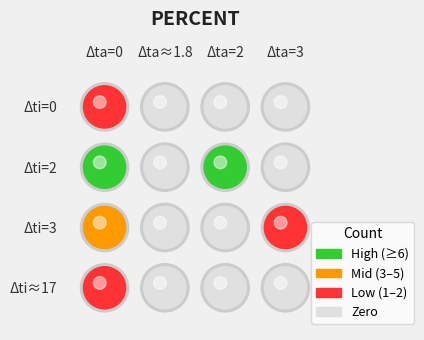

Is it true that 17 equals 0.9 at 0?

False